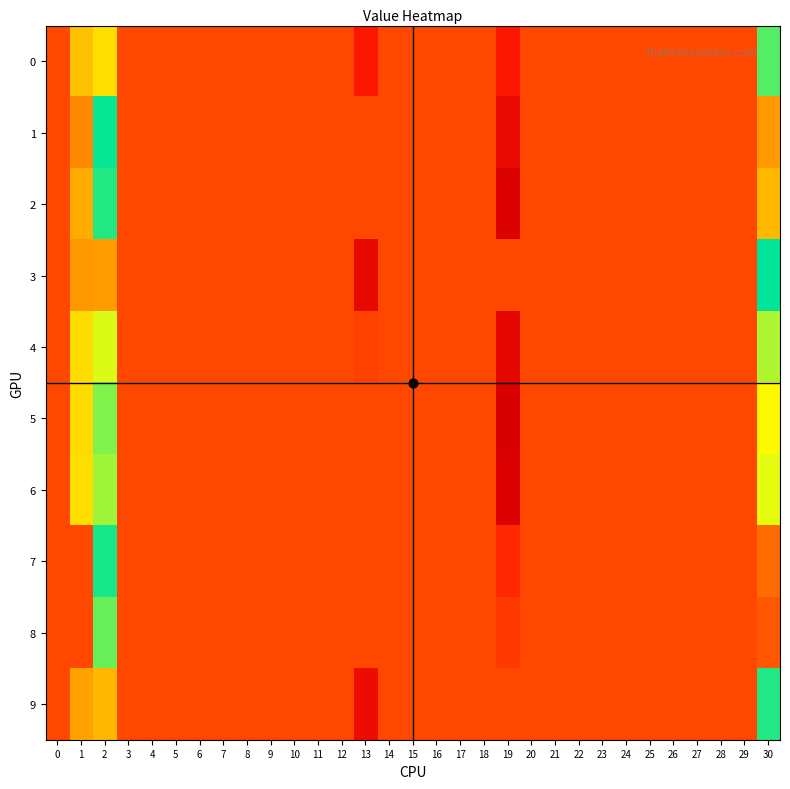

Rank the series by their maximum value, from lowest to highest.

4, 6, 5, 8, 0, 2, 9, 7, 1, 3